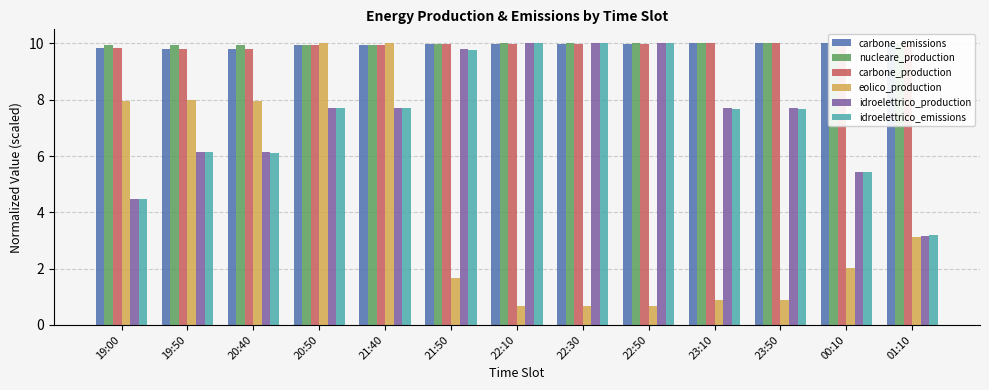

What is the maximum value for carbone_production?

10.0